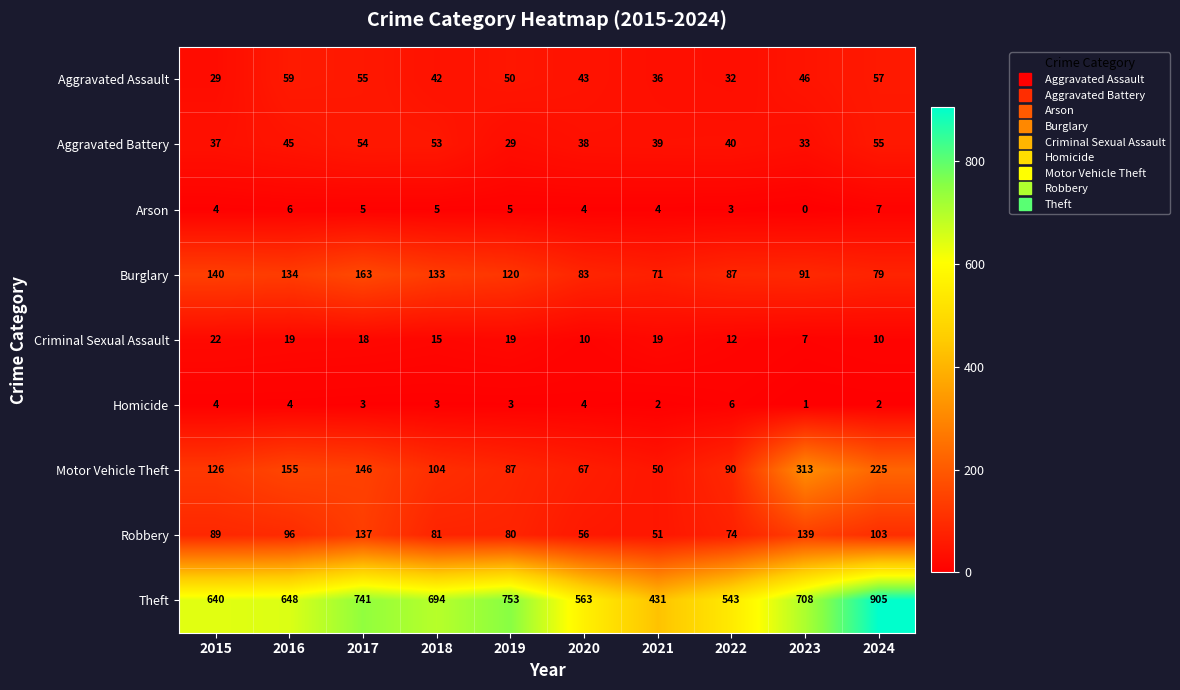

At which label is Aggravated Battery closest to 42?

2022